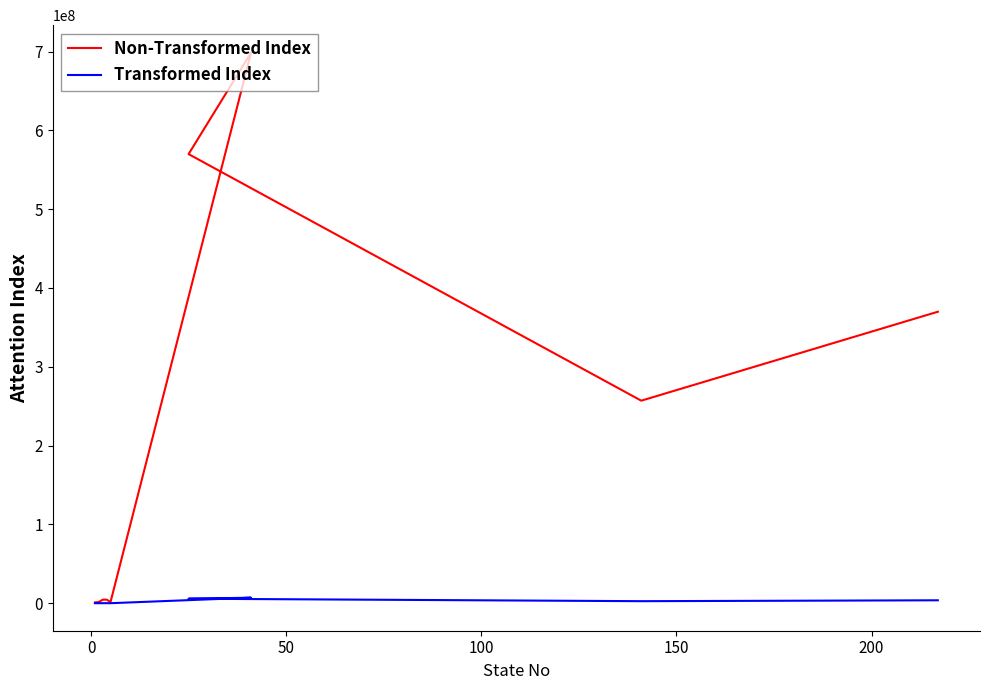

Is this an area chart (filled region under the line)?

No